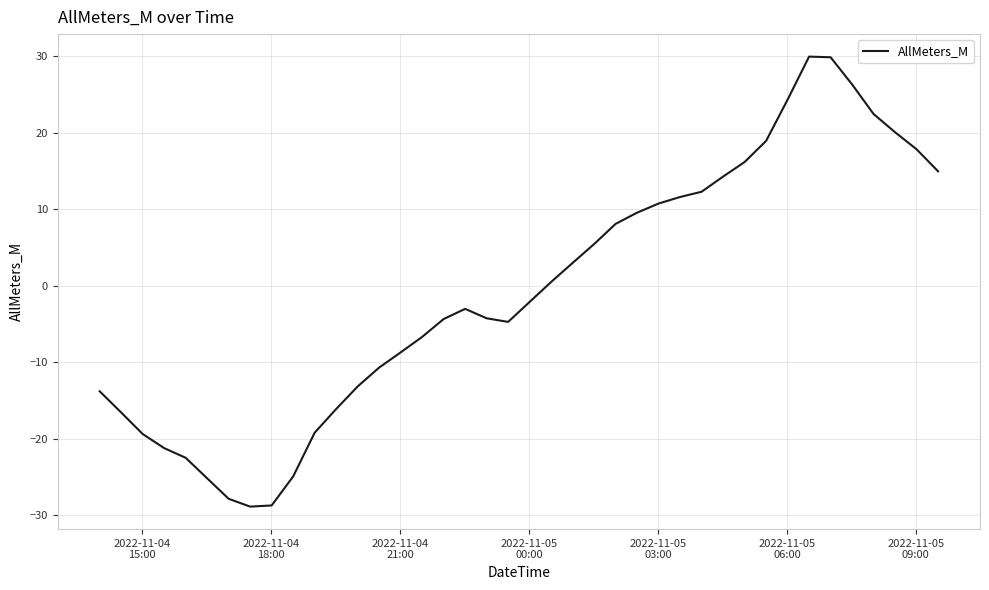

What is the difference between the maximum and minimum values?

58.9